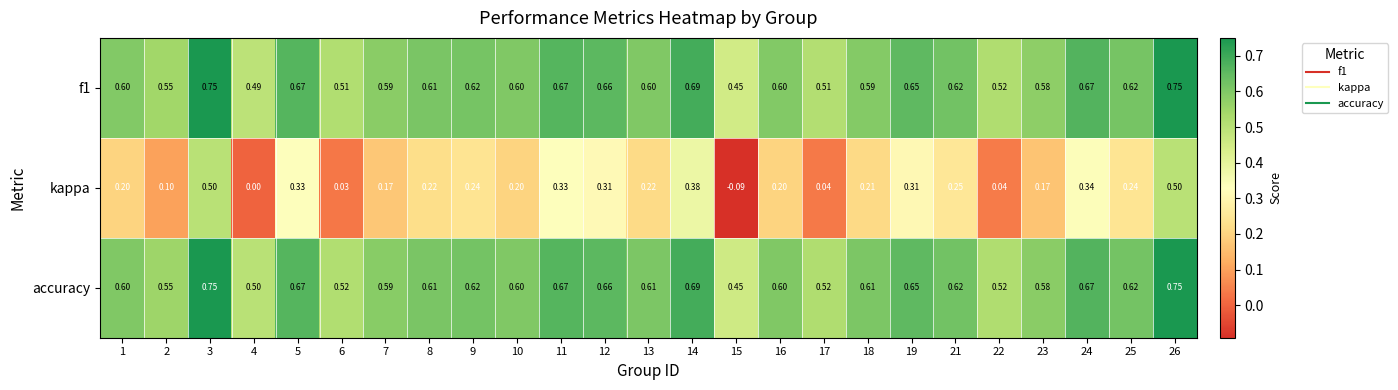

Which series has the largest range (max minus min)?

kappa